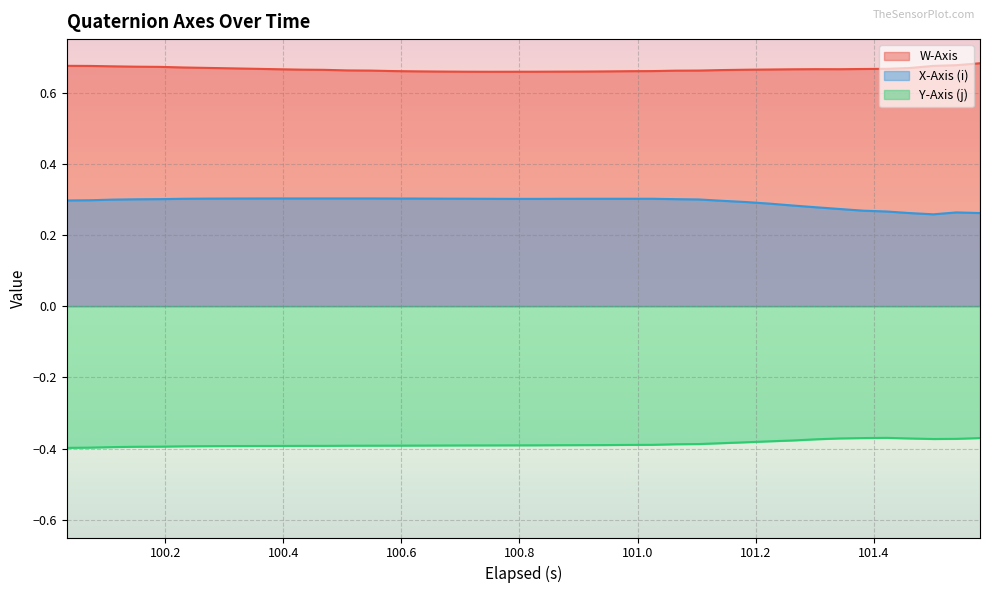

Which series has the largest total across all categories?

W-Axis